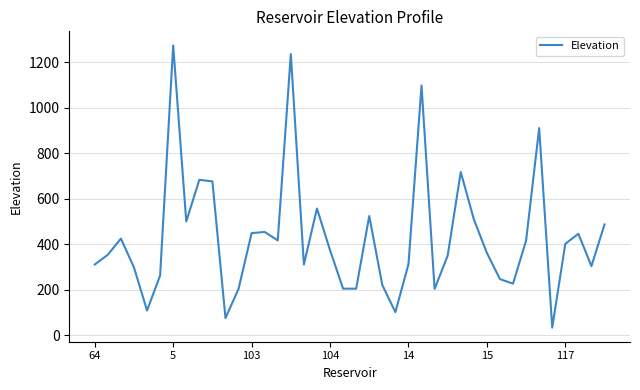

What is the difference between the second highest and second lowest values?

1159